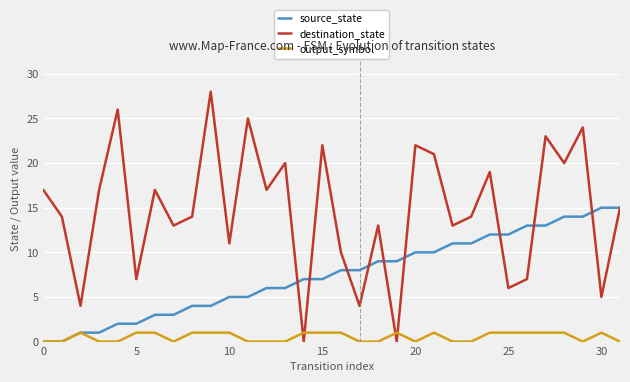

Does the chart display data point markers on the line(s)?

No